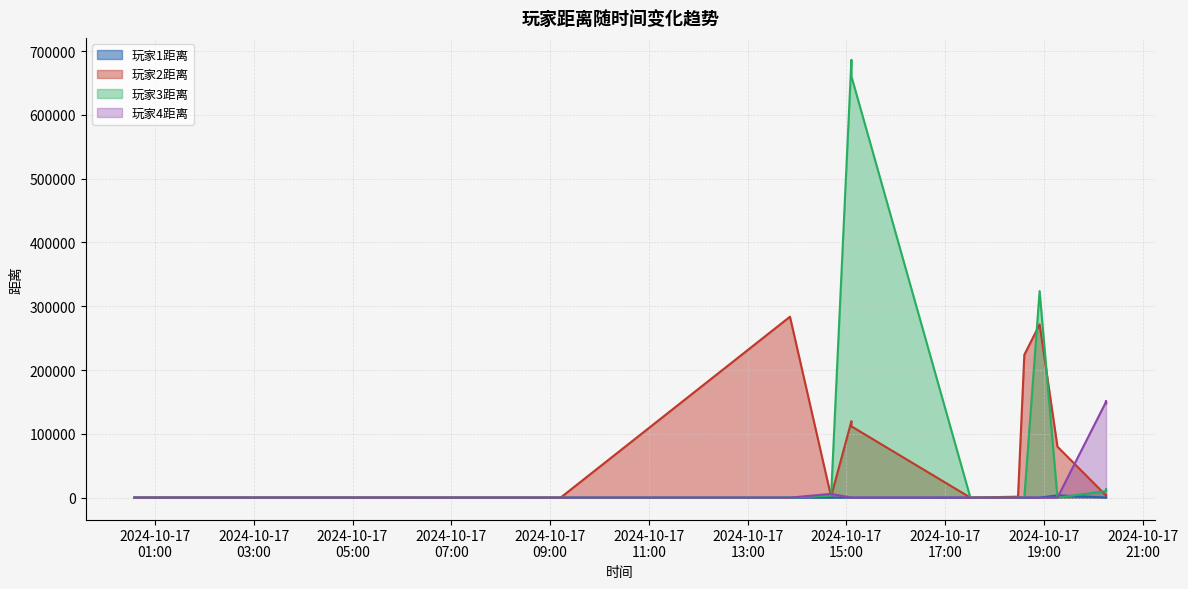

True or false: 玩家3距离 has a value of 2884 at 2024-10-17 14:41:16.

True